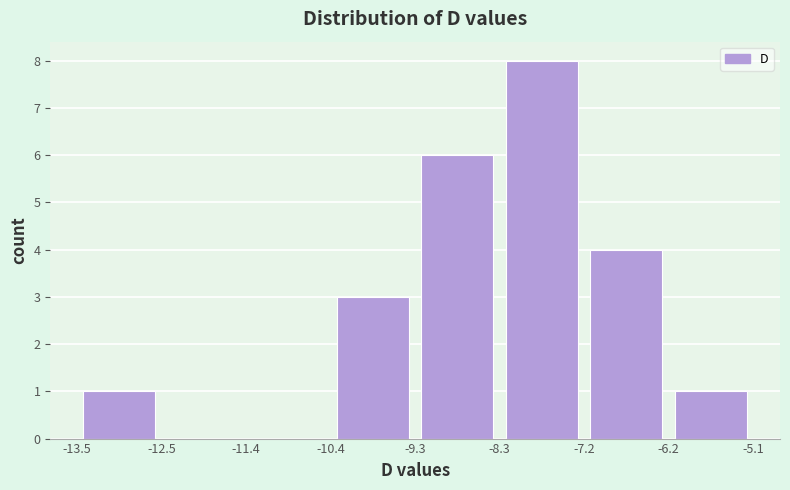

Reading left to right, list every bar in this chart as the range it spans on the x-axis followed by its height. The values are not printed on the chart, so give them approximately, as read against the axis.

-13.5 to -12.5: 1
-12.5 to -11.4: 0
-11.4 to -10.4: 0
-10.4 to -9.3: 3
-9.3 to -8.3: 6
-8.3 to -7.2: 8
-7.2 to -6.2: 4
-6.2 to -5.1: 1